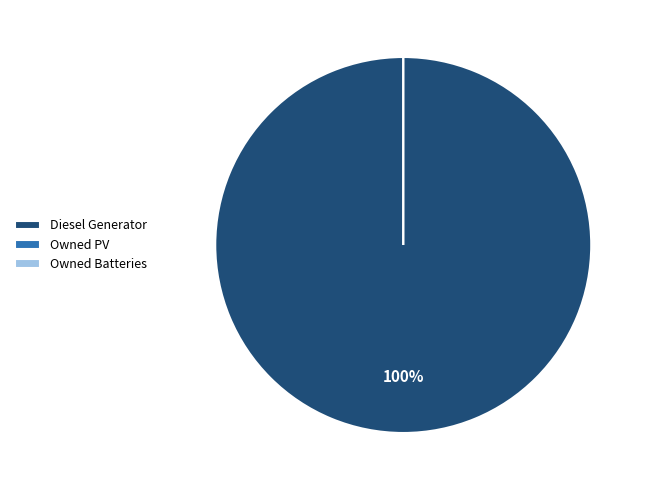

Count the number of slices in the pie.

3